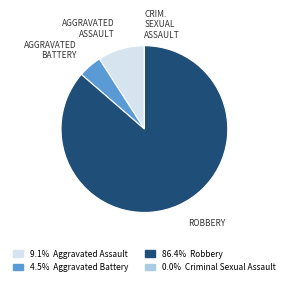

Is there a majority slice in this chart?

Yes